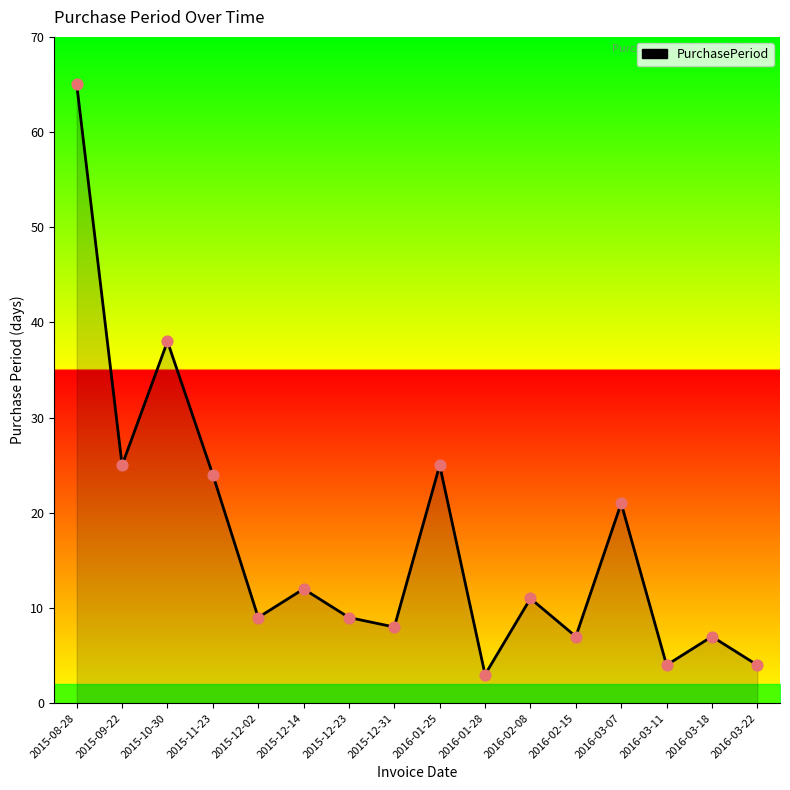

What is the change in value from 2016-03-07 to 2016-03-22?

-17